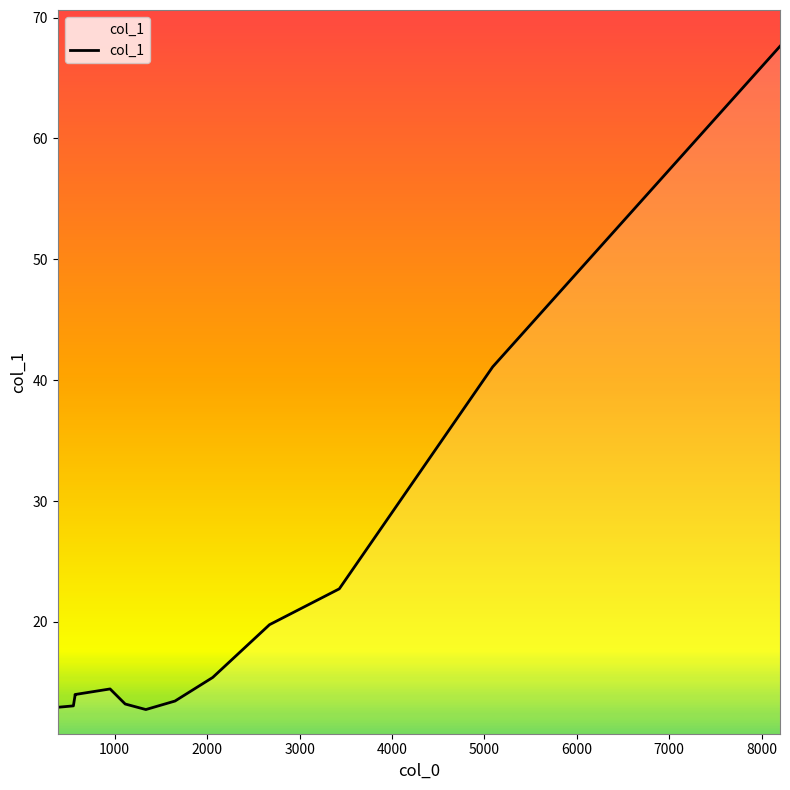

How many series are shown in this chart?

1